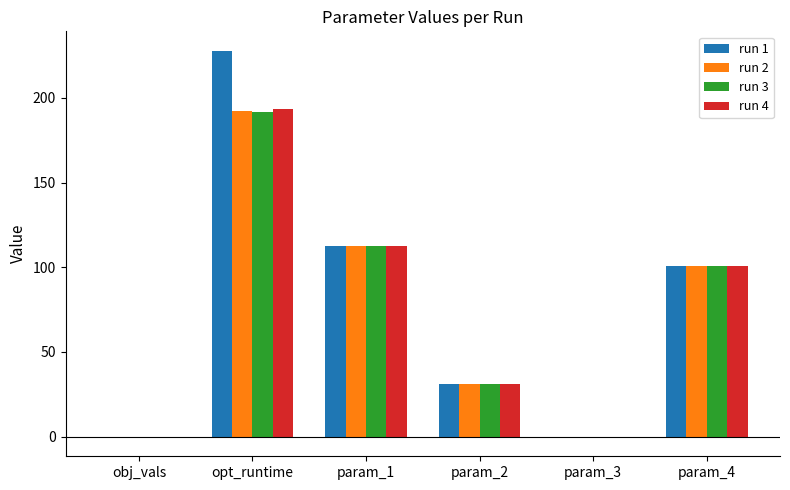

Is the value of run 1 at param_2 greater than the value of run 2 at opt_runtime?

No